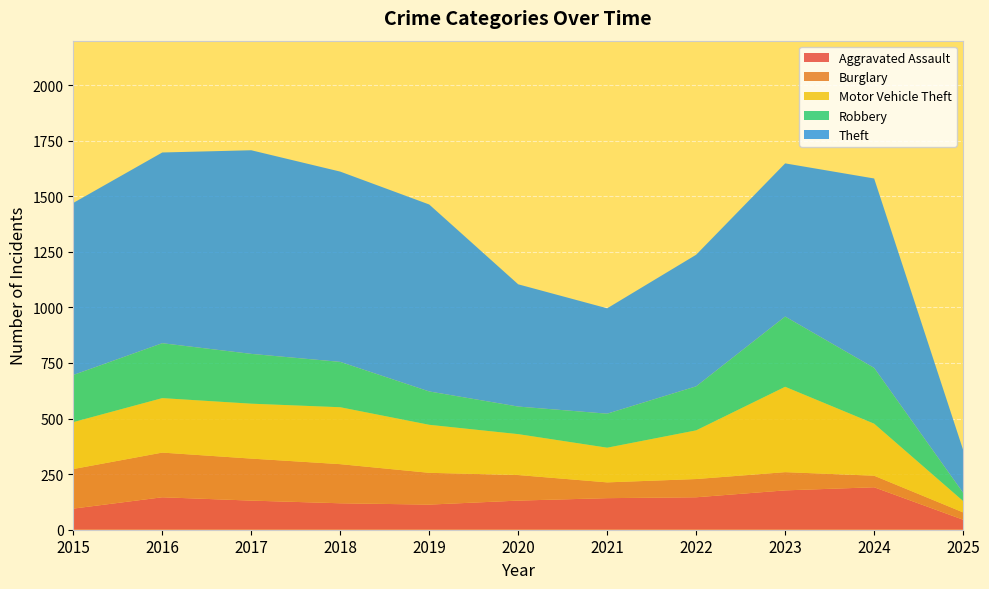

Reading left to right, what are all the values shown in this chart?

Aggravated Assault: 2015=95	2016=146	2017=131	2018=119	2019=113	2020=131	2021=142	2022=146	2023=177	2024=191	2025=45
Burglary: 2015=178	2016=201	2017=189	2018=176	2019=143	2020=115	2021=71	2022=82	2023=82	2024=52	2025=33
Motor Vehicle Theft: 2015=211	2016=245	2017=247	2018=256	2019=216	2020=184	2021=156	2022=219	2023=384	2024=234	2025=51
Robbery: 2015=212	2016=247	2017=224	2018=204	2019=150	2020=124	2021=153	2022=198	2023=316	2024=251	2025=37
Theft: 2015=774	2016=858	2017=916	2018=856	2019=841	2020=550	2021=474	2022=592	2023=689	2024=852	2025=193